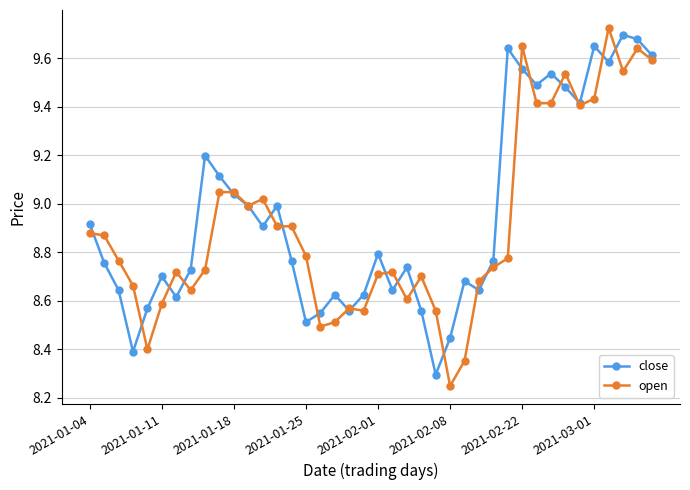

What is the minimum value for close?

8.3